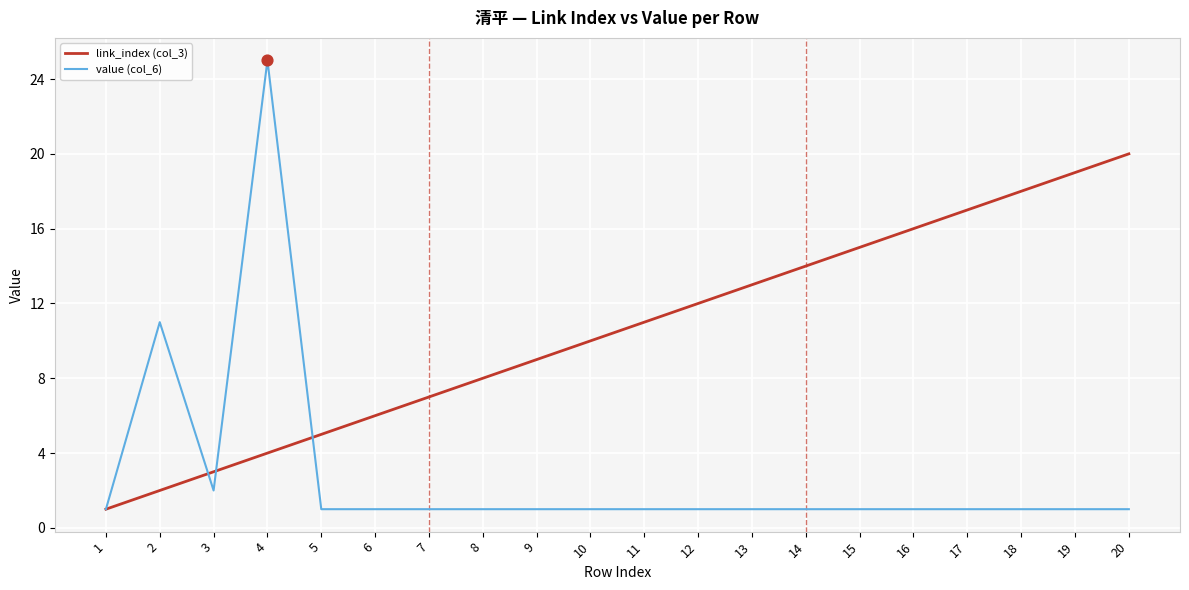

Which series has the largest total across all categories?

link_index (col_3)